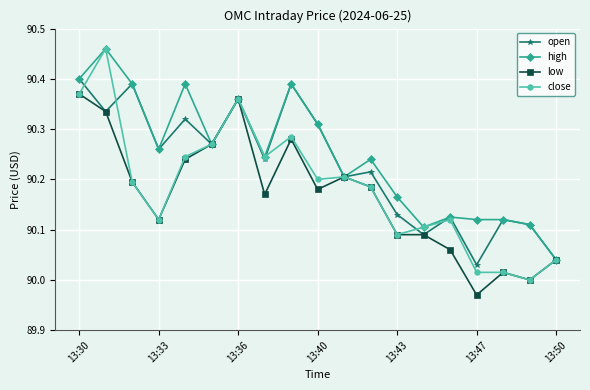

List the series in order of their overall mean, lowest first.

low, close, open, high